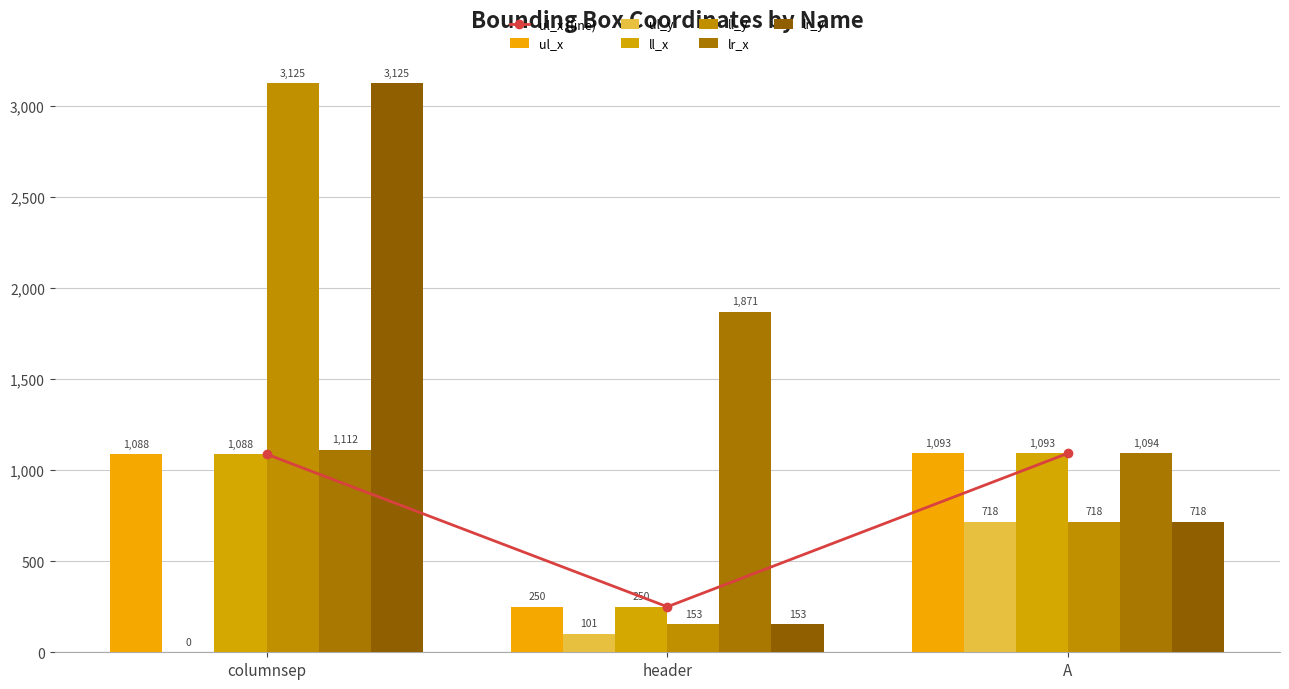

What is the label of the 1st bar from the right?

A